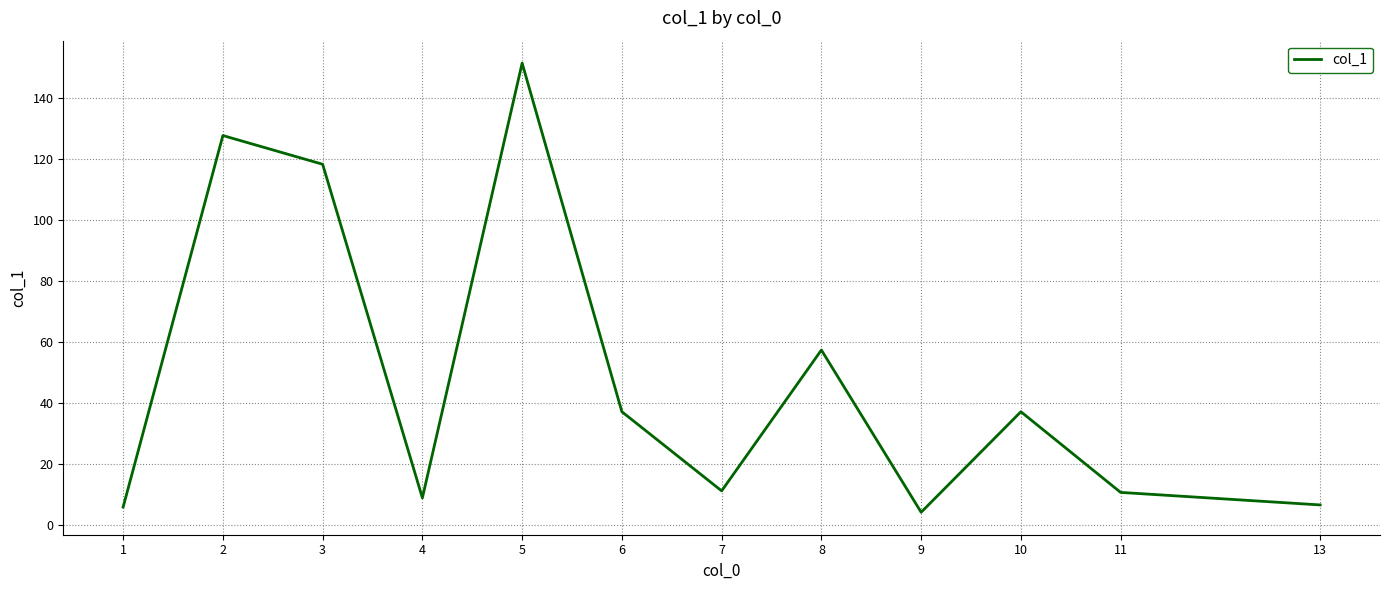

Approximately how many times larger is the value at 4 compared to 2?

0.1